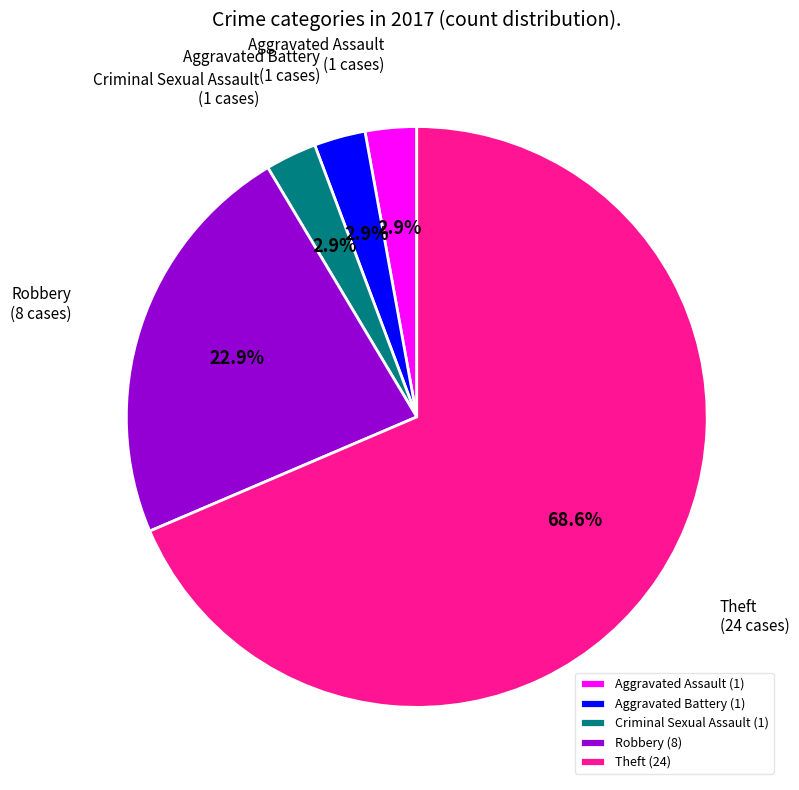

What percentage is NOT represented by Aggravated Assault?

97.1%